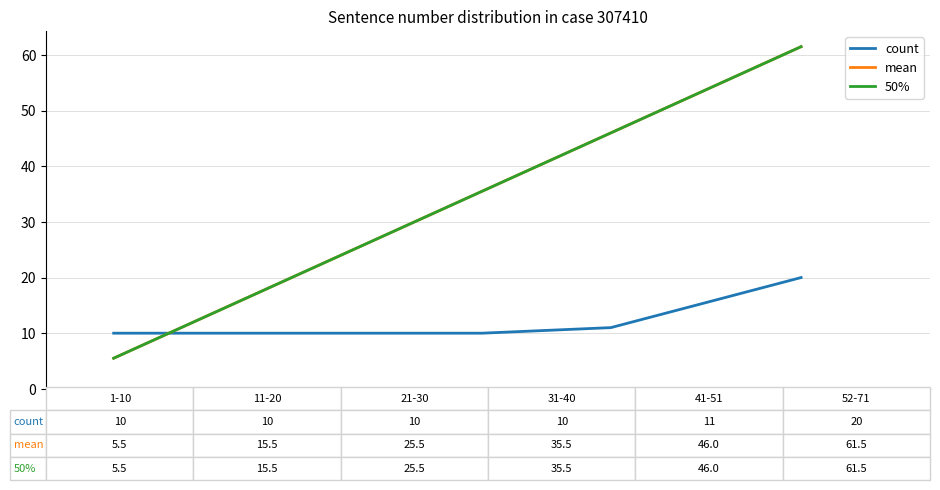

What is the label of the 5th point from the right?

11-20